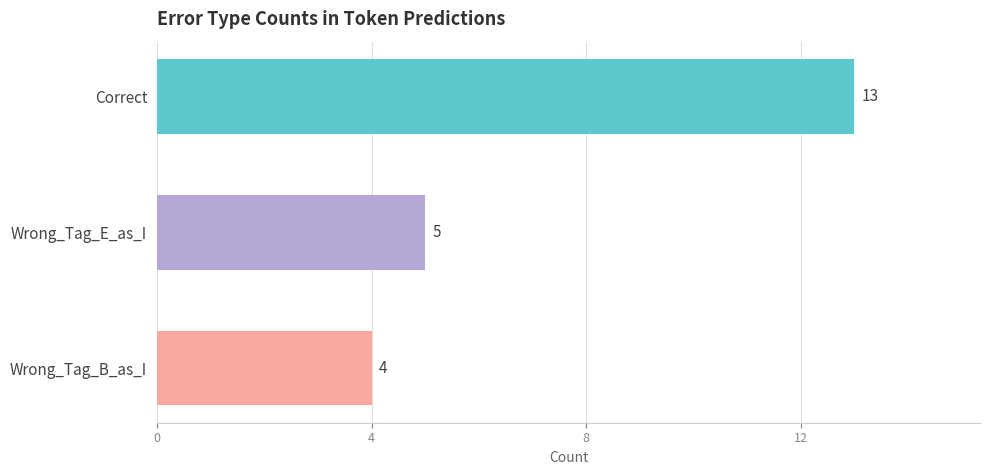

The chart shows a value of 13 at Correct. True or false?

True